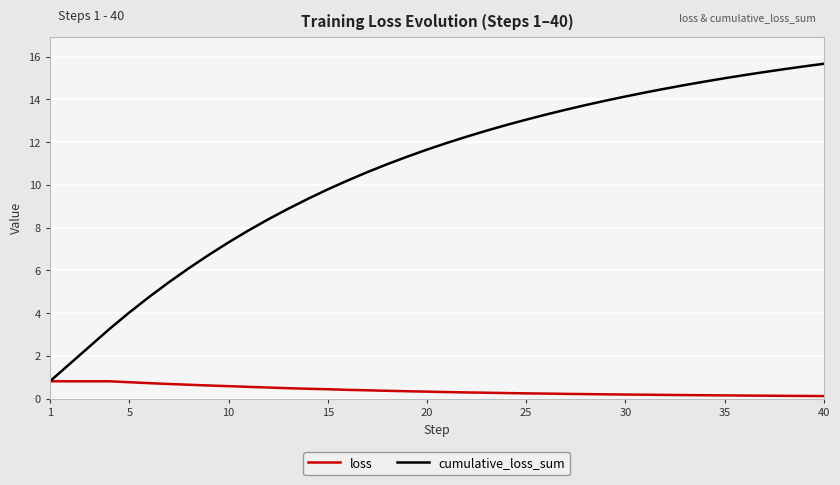

Which series has the largest total across all categories?

cumulative_loss_sum